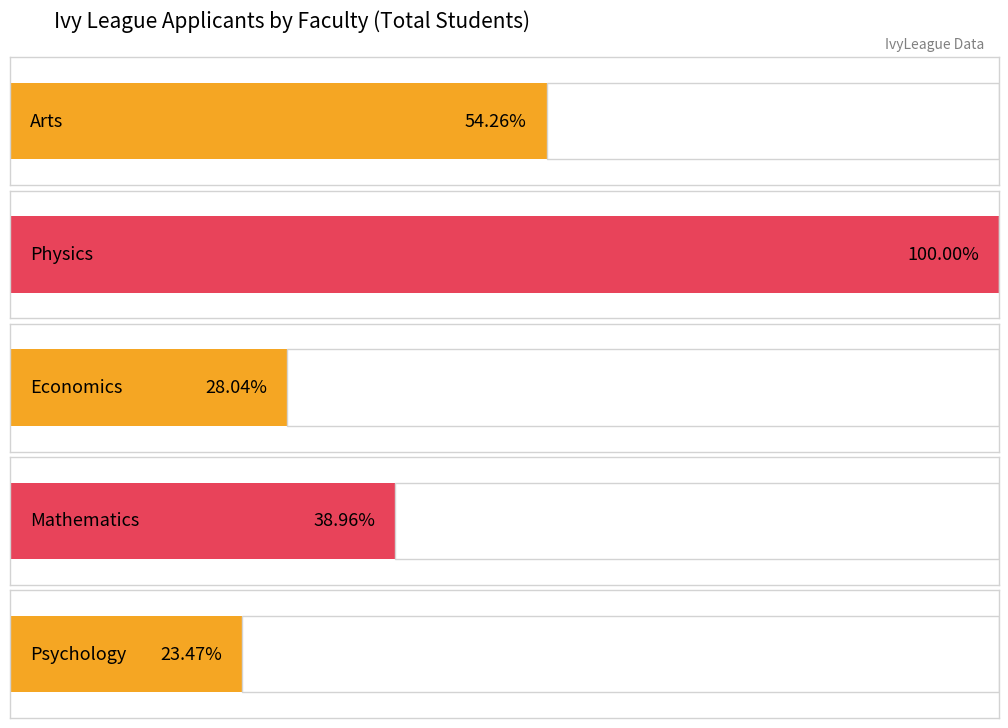

What are all the series names shown in the legend?

Arts, Physics, Economics, Mathematics, Psychology